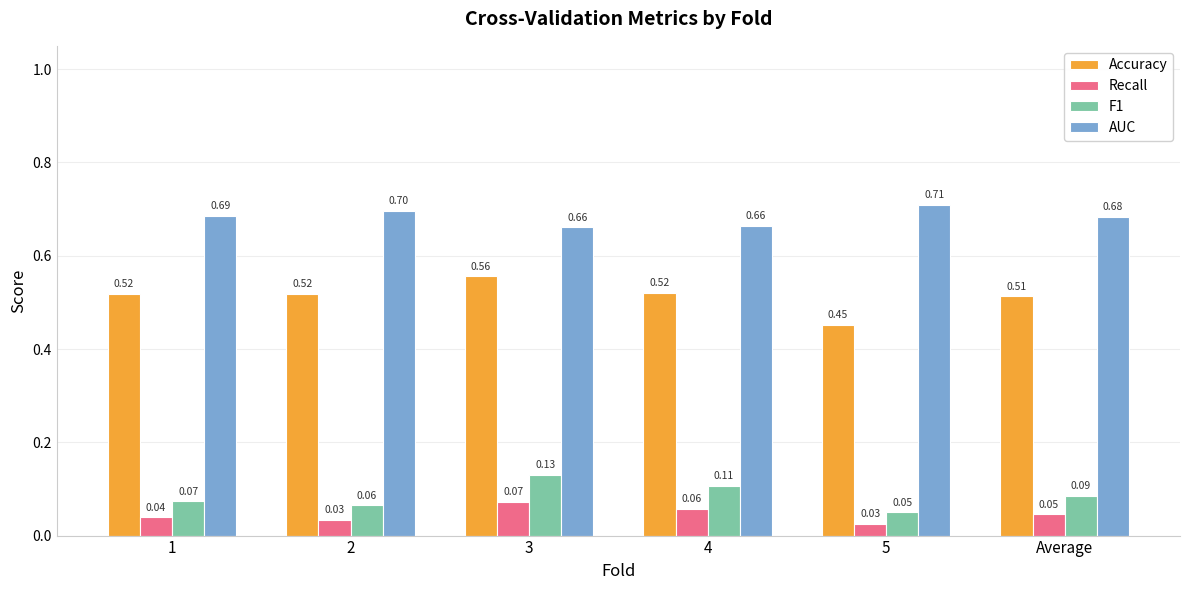

Which series has the largest total across all categories?

AUC